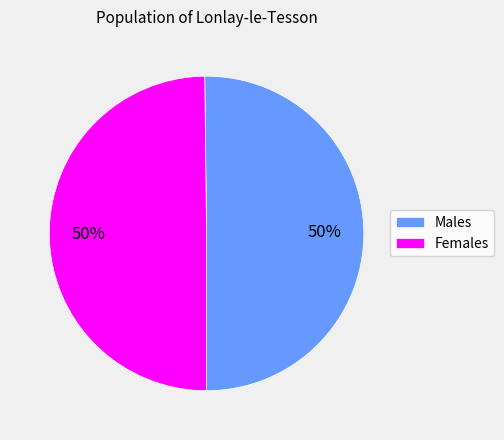

What is the ratio of the value at Females to the value at Males?

1.0